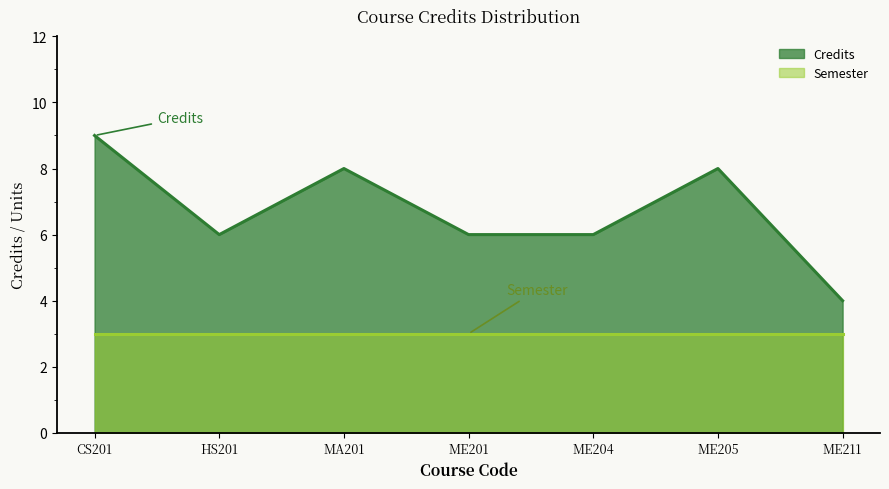

What is the approximate value at CS201?

9